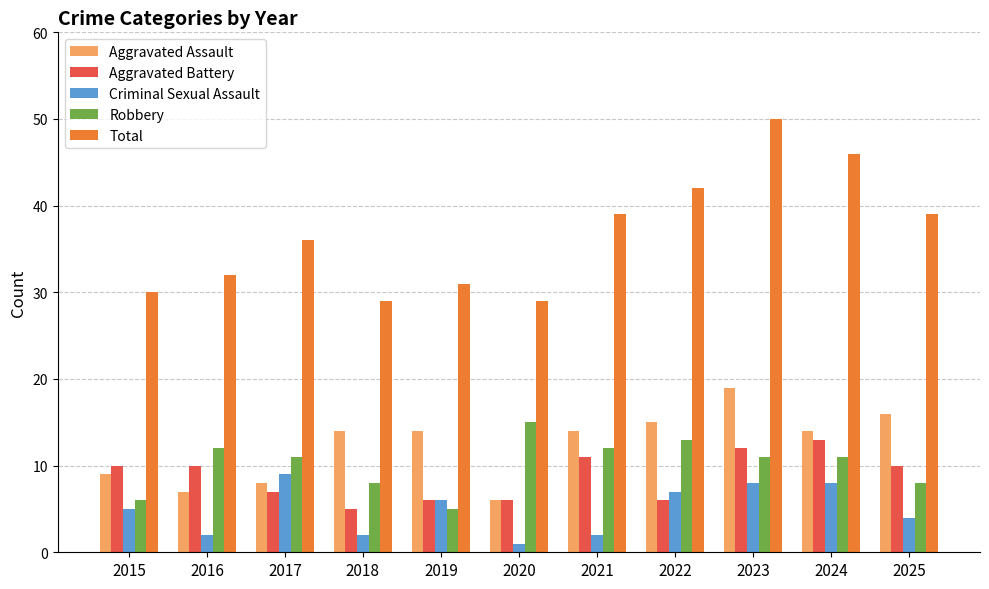

What is the spread (max minus min) of values at 2022?

36